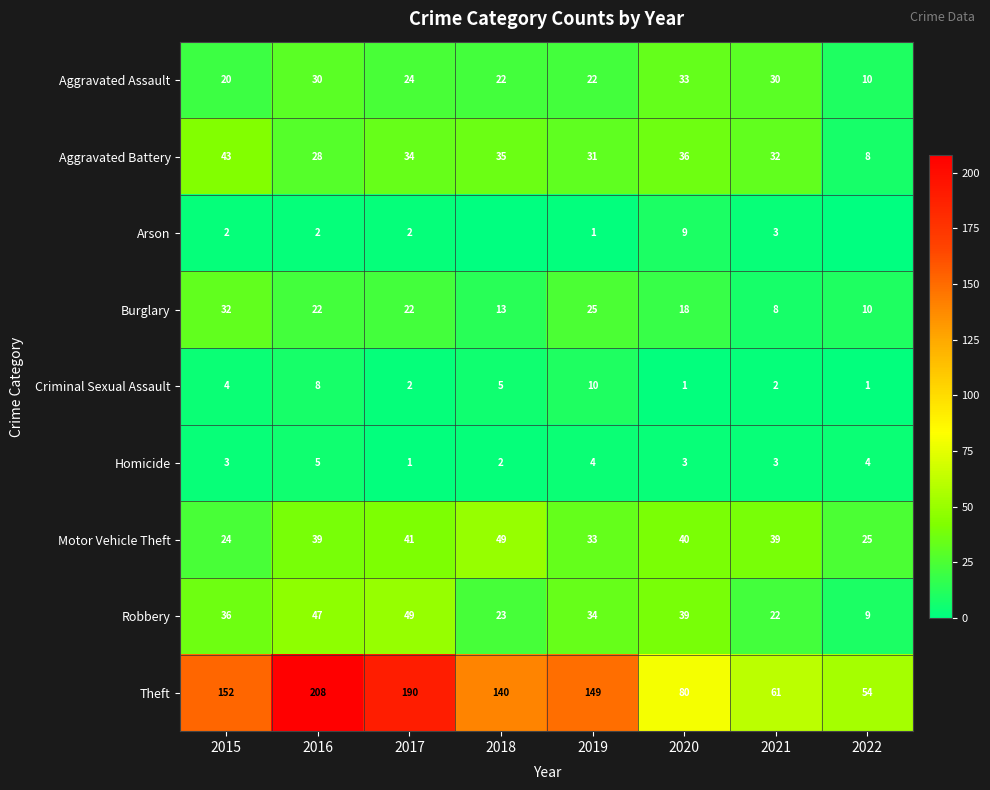

List the labels in order of Theft value, smallest first.

2022, 2021, 2020, 2018, 2019, 2015, 2017, 2016